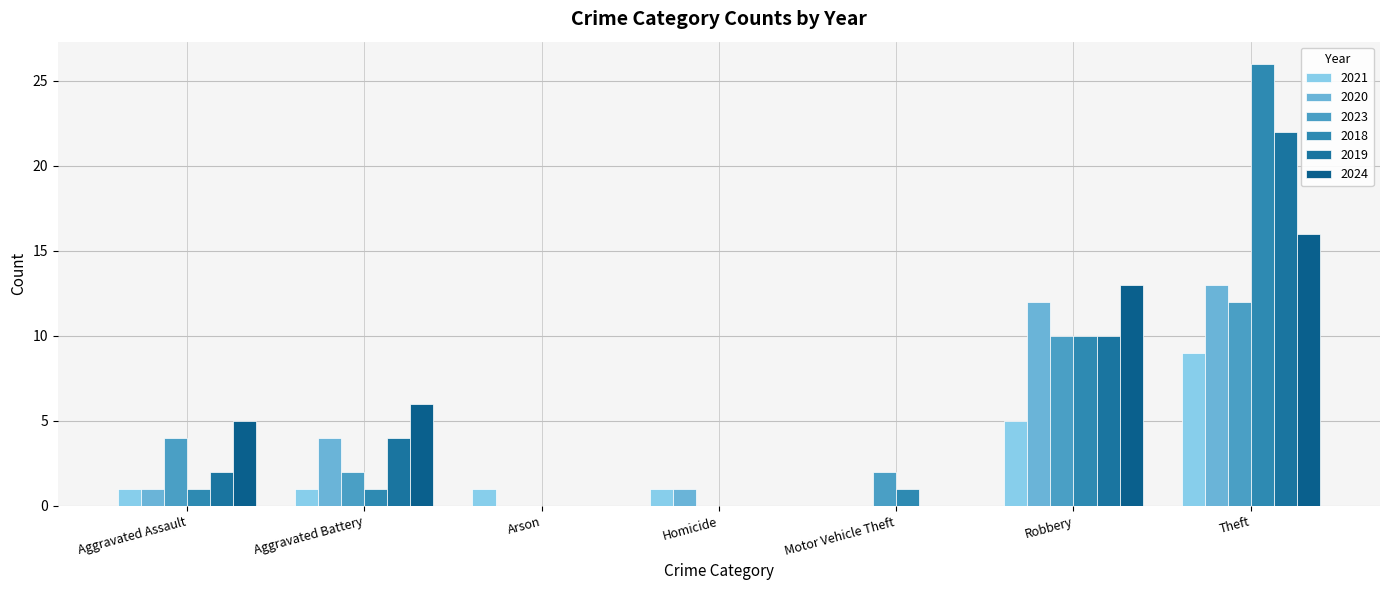

What is the label of the 5th bar from the right?

Arson